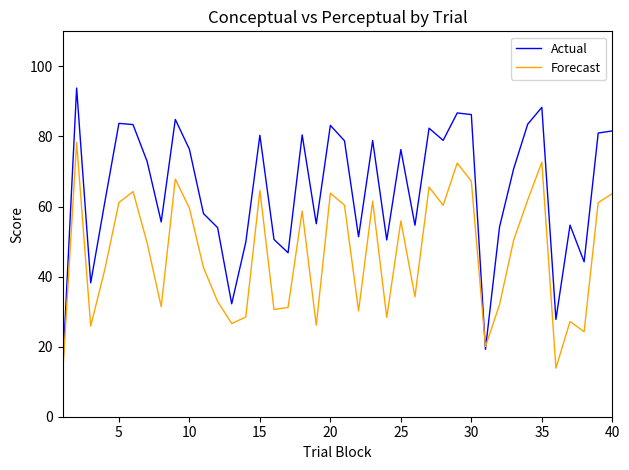

What is the difference between the maximum and minimum values in the Forecast series?

66.9